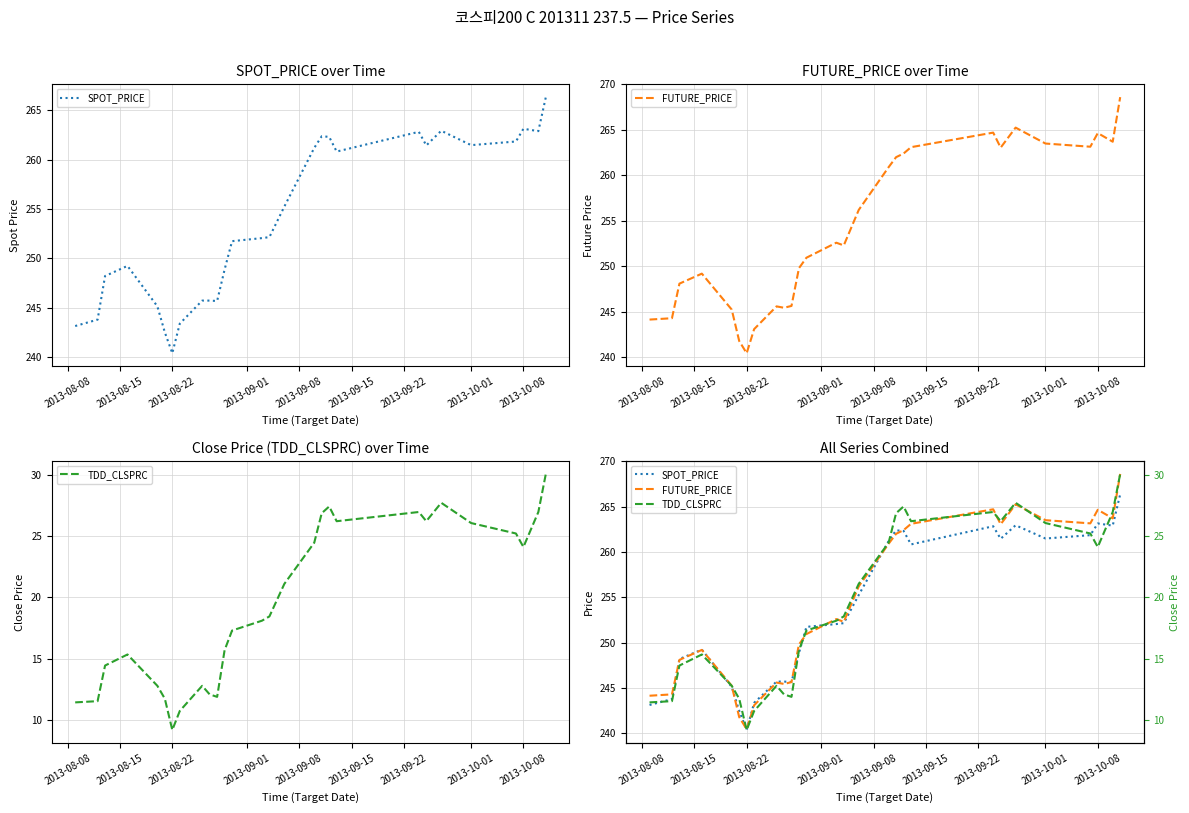

In TDD_CLSPRC, how many points are higher than both neighbors (excluding endpoints)?

5